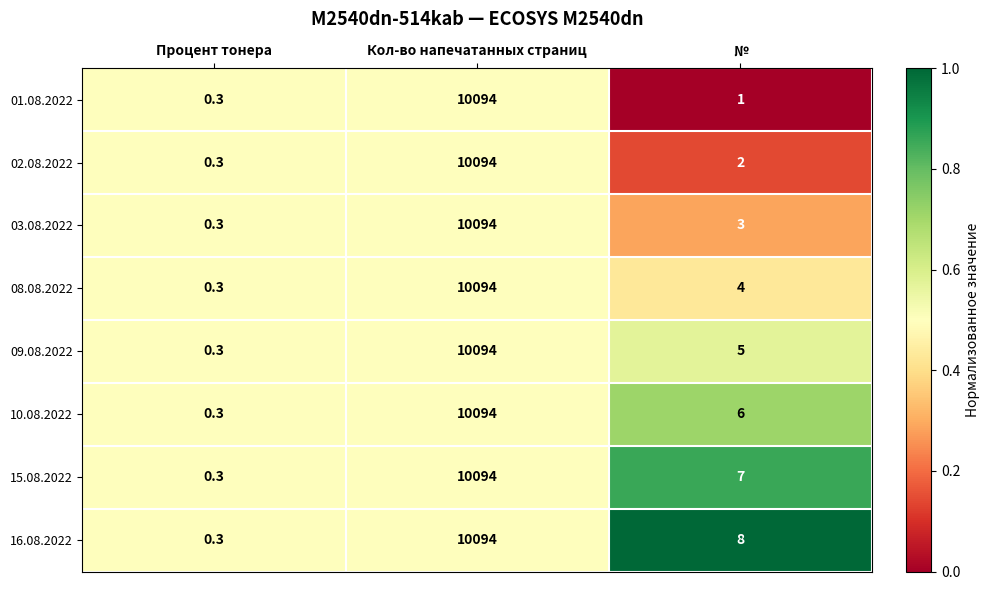

Reading left to right, what are all the values shown in this chart?

01.08.2022: Процент тонера=0.3	Кол-во напечатанных страниц=10094.0	№=1.0
02.08.2022: Процент тонера=0.3	Кол-во напечатанных страниц=10094.0	№=2.0
03.08.2022: Процент тонера=0.3	Кол-во напечатанных страниц=10094.0	№=3.0
08.08.2022: Процент тонера=0.3	Кол-во напечатанных страниц=10094.0	№=4.0
09.08.2022: Процент тонера=0.3	Кол-во напечатанных страниц=10094.0	№=5.0
10.08.2022: Процент тонера=0.3	Кол-во напечатанных страниц=10094.0	№=6.0
15.08.2022: Процент тонера=0.3	Кол-во напечатанных страниц=10094.0	№=7.0
16.08.2022: Процент тонера=0.3	Кол-во напечатанных страниц=10094.0	№=8.0